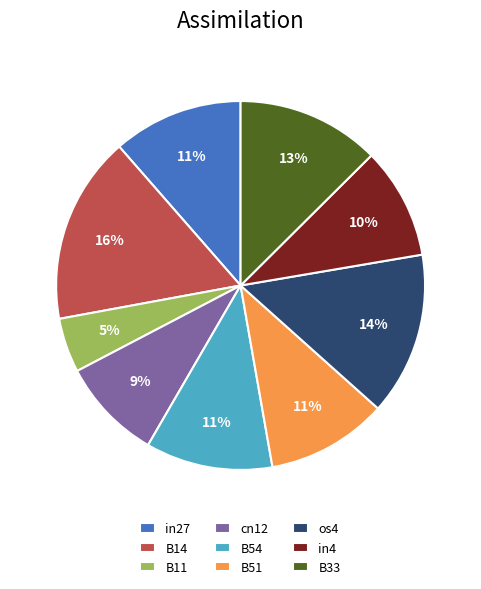

To the nearest percent, what is the average slice percentage?

11%